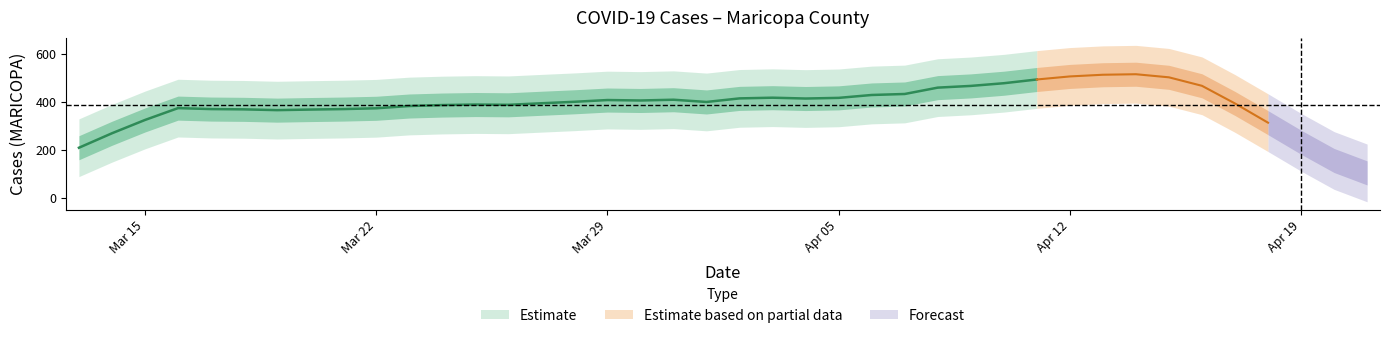

The value at 6 is 345. True or false?

True